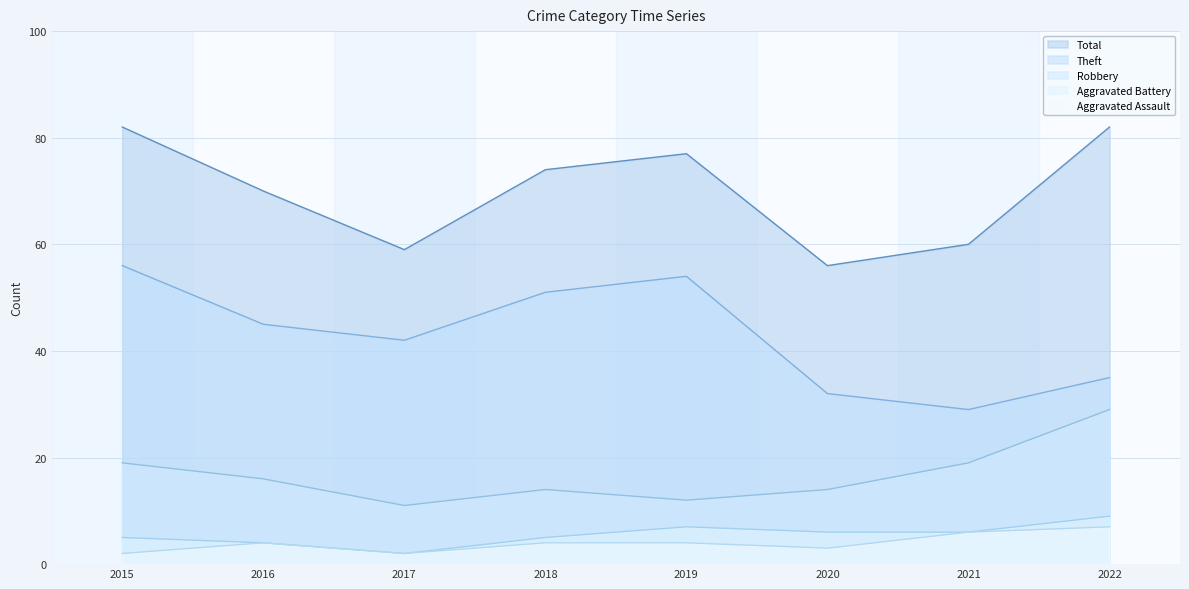

What is the sum of all Aggravated Battery values?

44